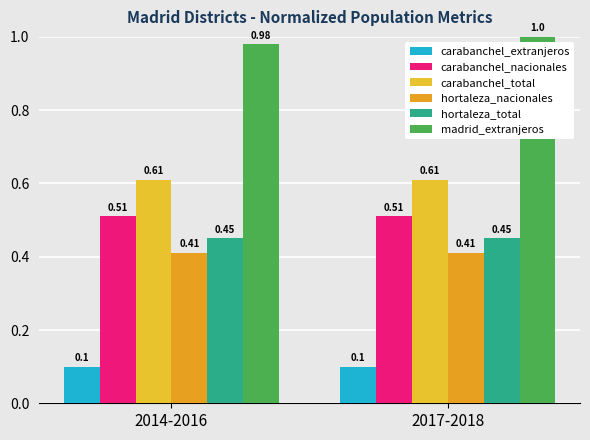

What is the greatest value displayed?

1.0